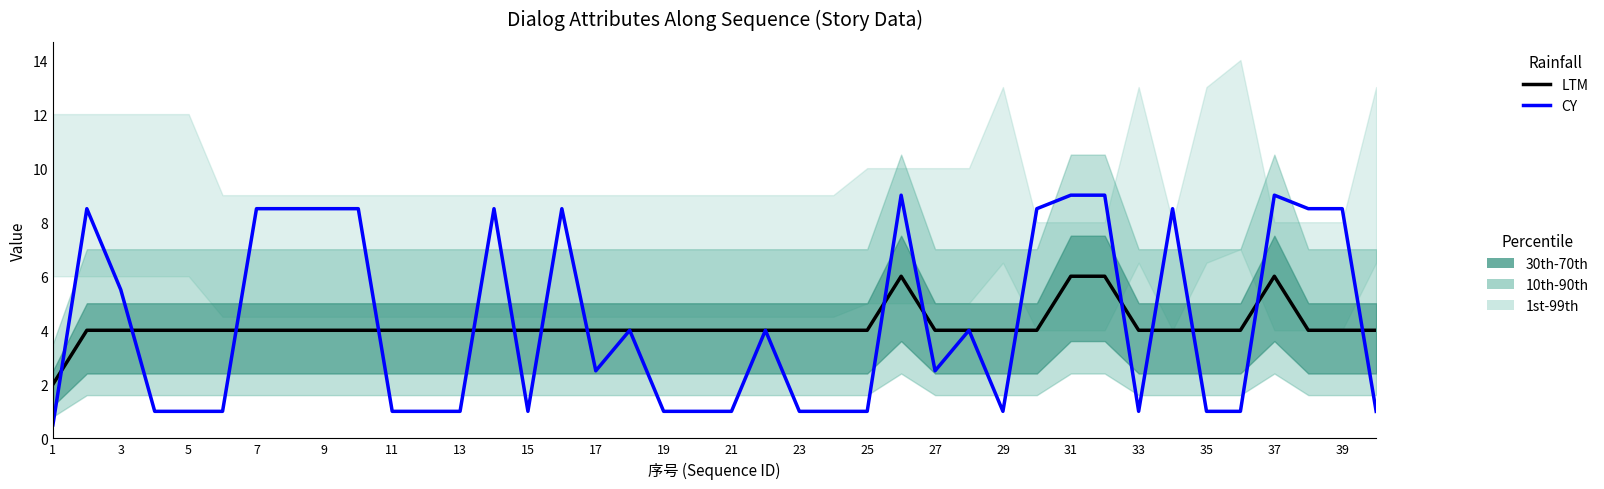

How many interior local peaks does the CY series have?

9